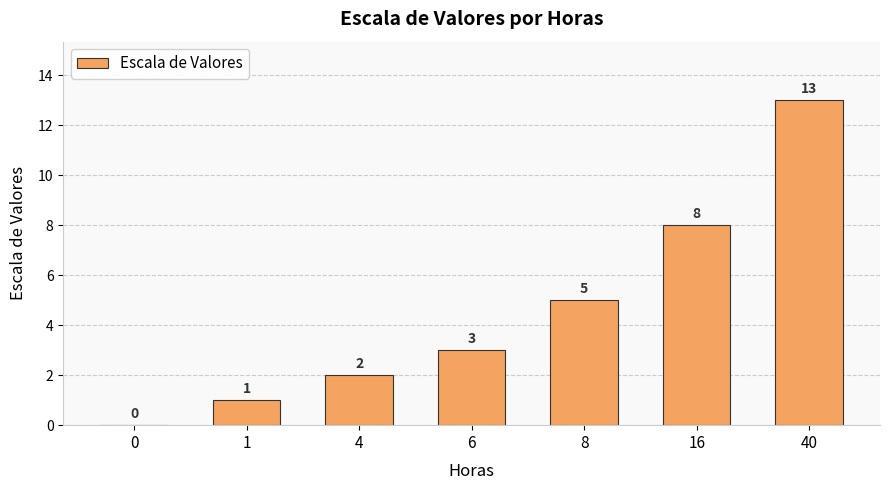

Read the value at 6.

3